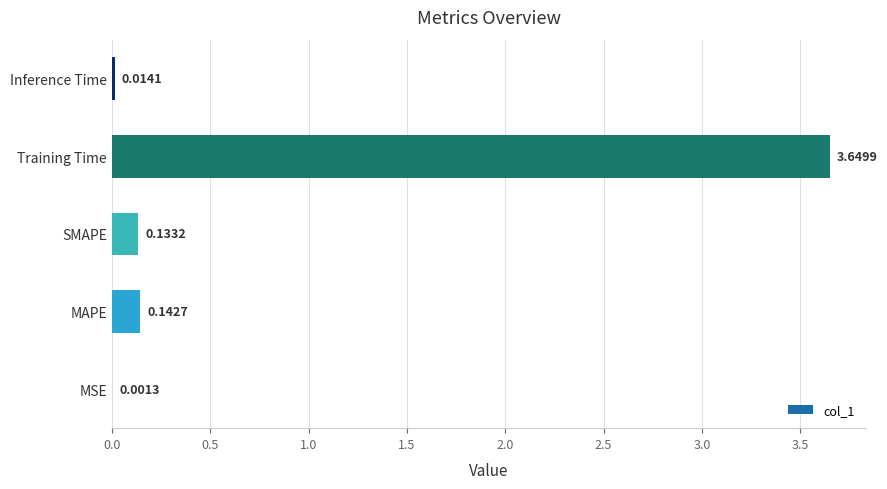

How many categories are shown in the chart?

5